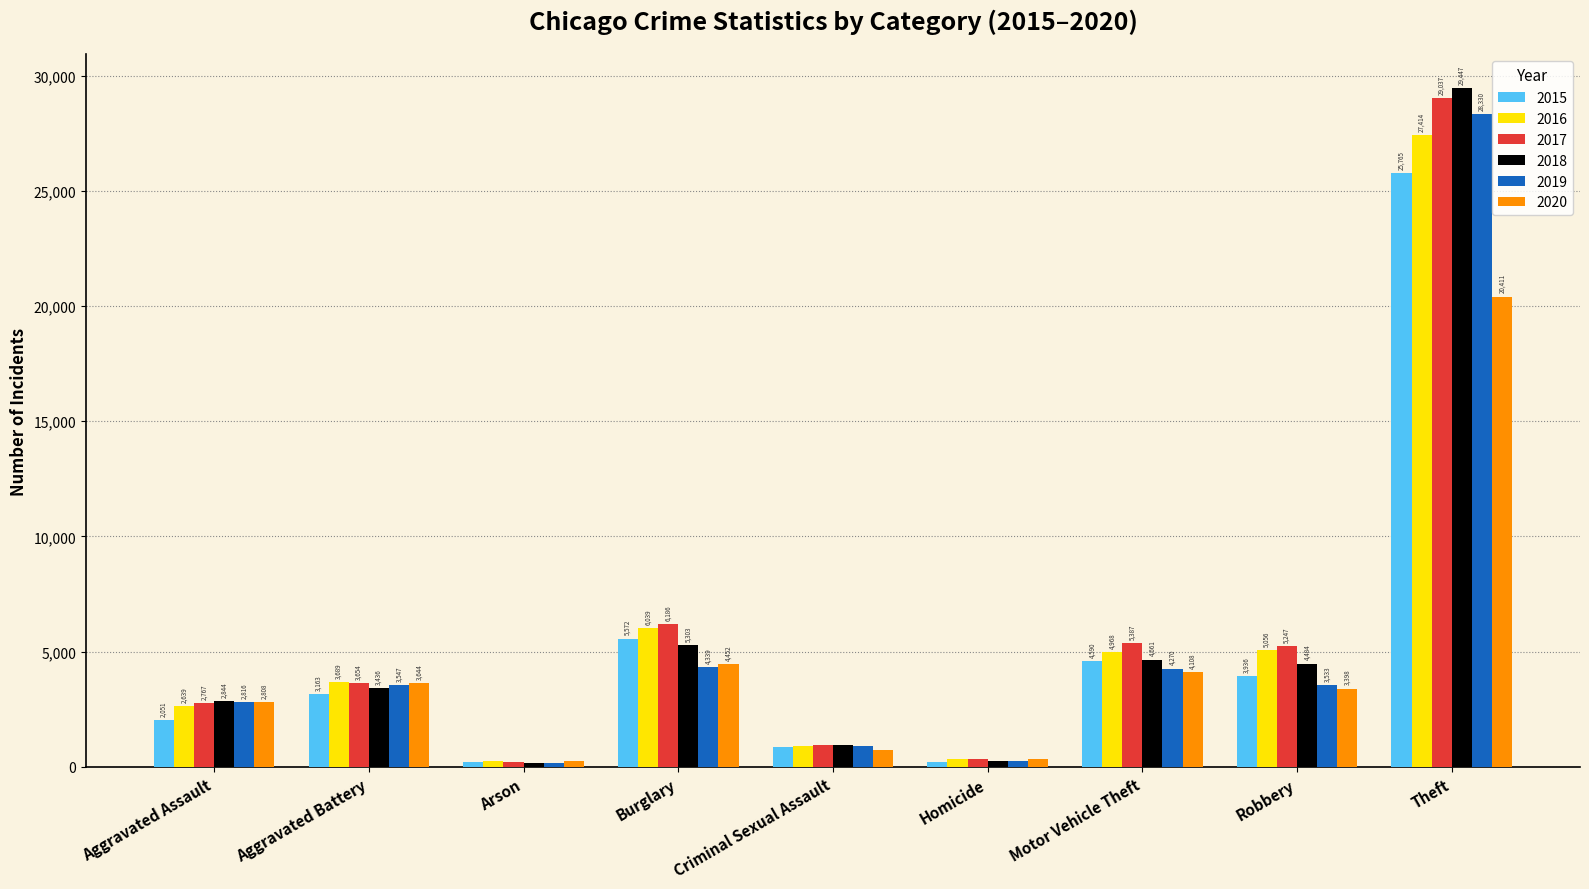

At which label does 2015 reach its minimum?

Arson